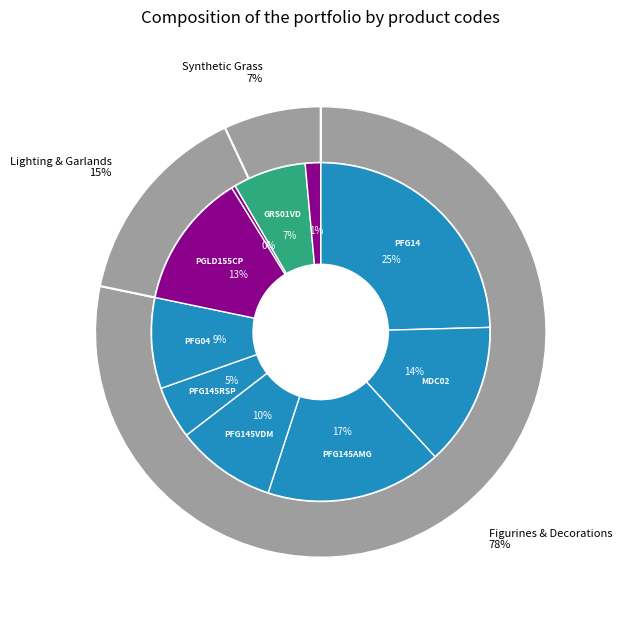

Is it true that PGLD155CP is 13% of the pie?

True